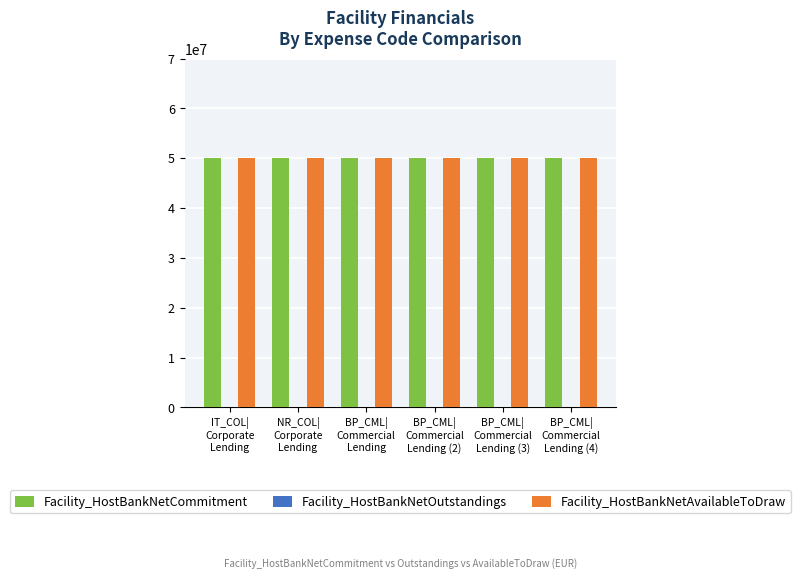

What is the label of the 6th bar from the left?

BP_CML|
Commercial
Lending (4)